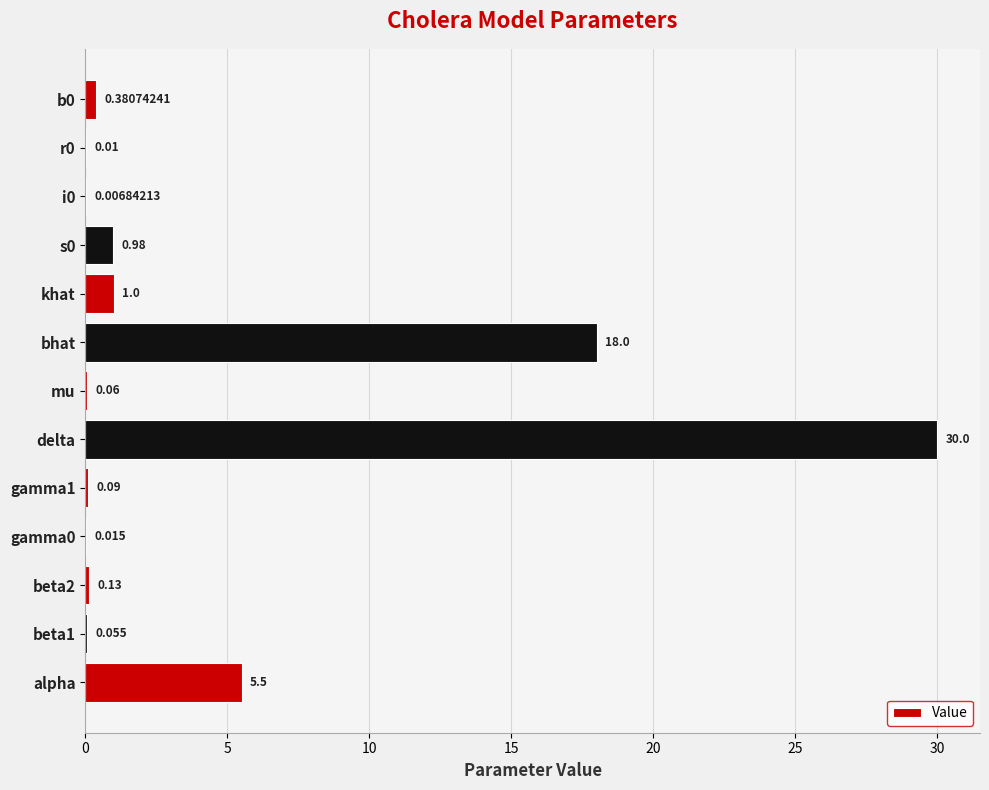

At which category does the chart reach its peak across all series?

delta